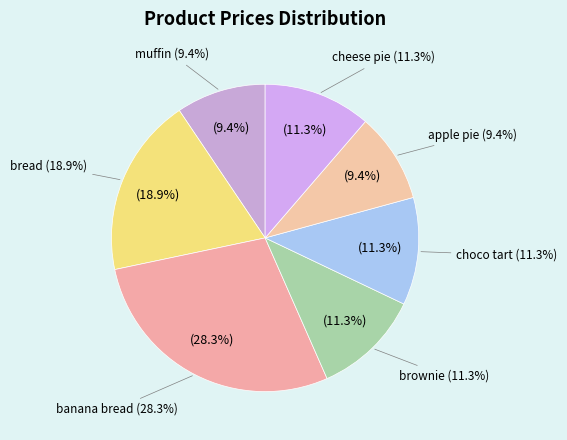

To the nearest percent, what is the difference between the largest and smallest slice percentages?

19%